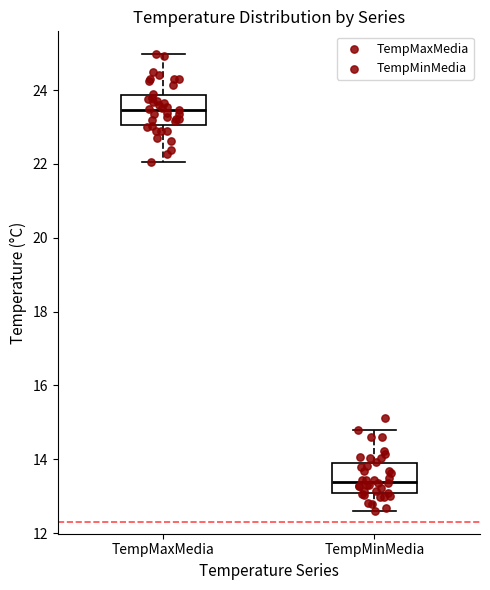

Where is the lower edge of the box for TempMinMedia on the y-axis? The values are not printed on the chart, so give them approximately, as read against the axis.

13.0